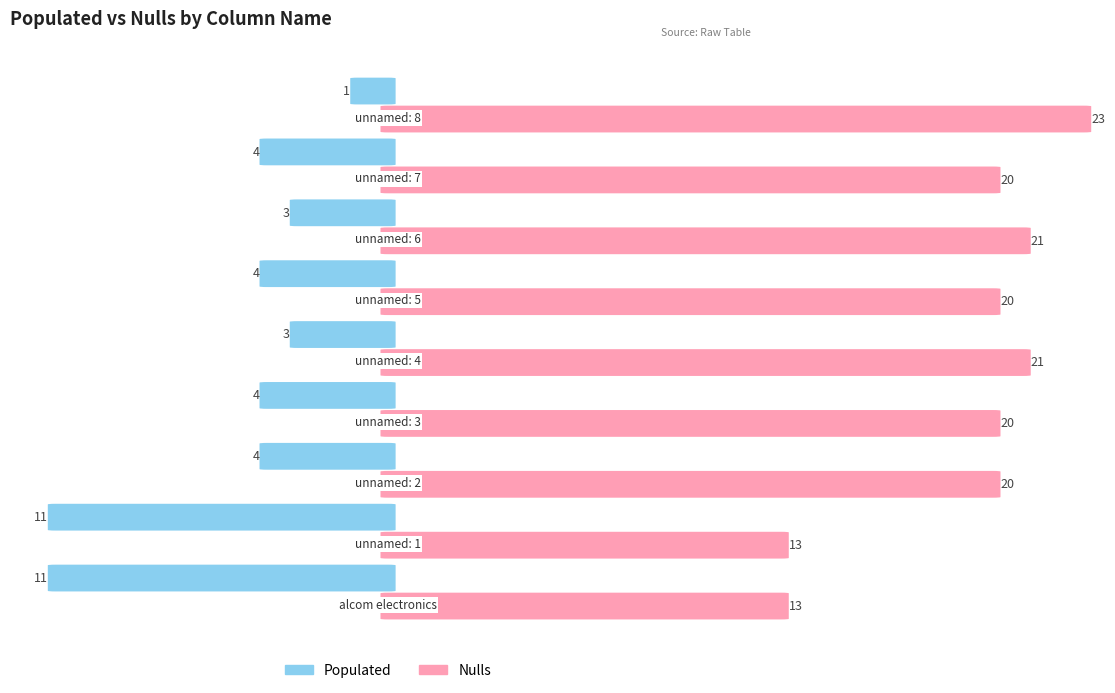

Which category has the highest value across all series?

unnamed: 8